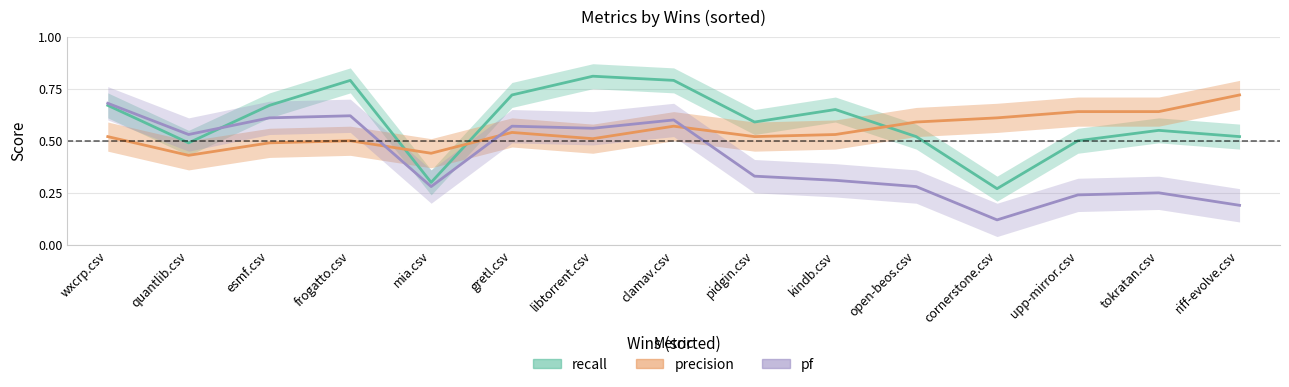

What is the value of the pf point at the 1st from the left?

0.7